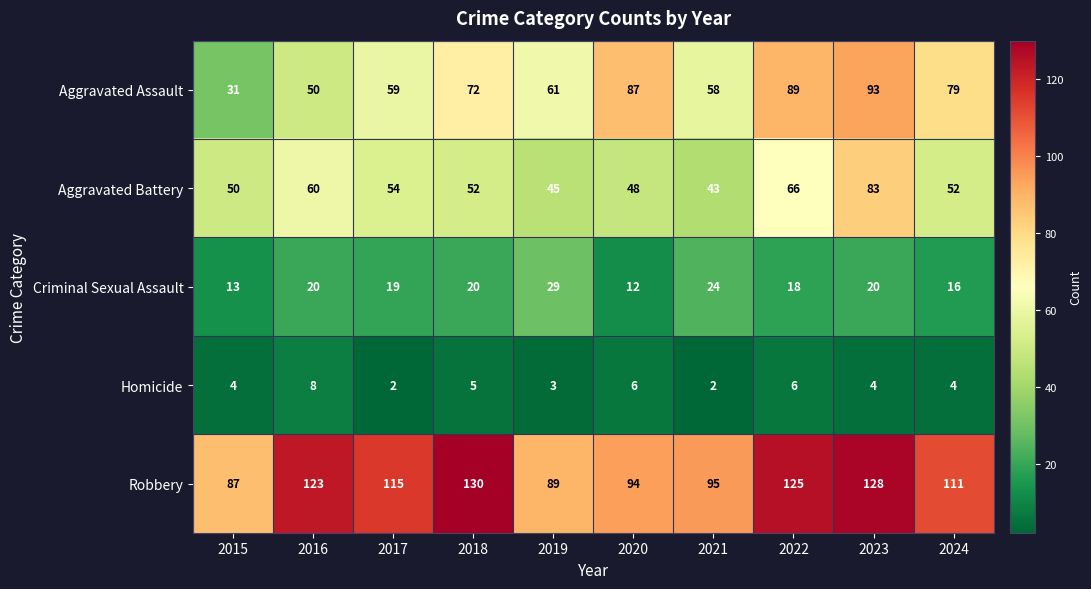

Read the Homicide value at 2015.

4